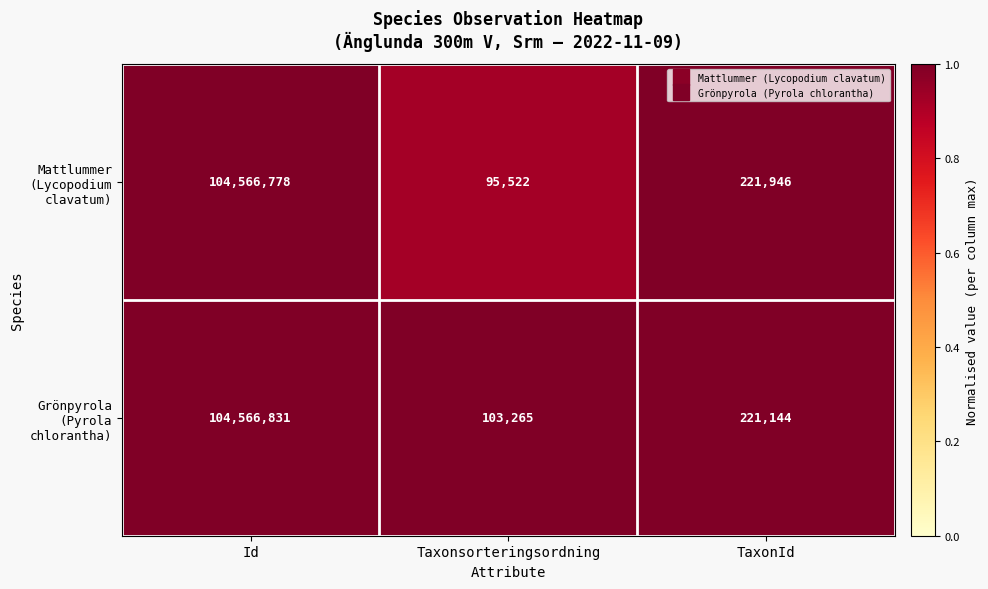

At which category is the sum across all series the highest?

Id